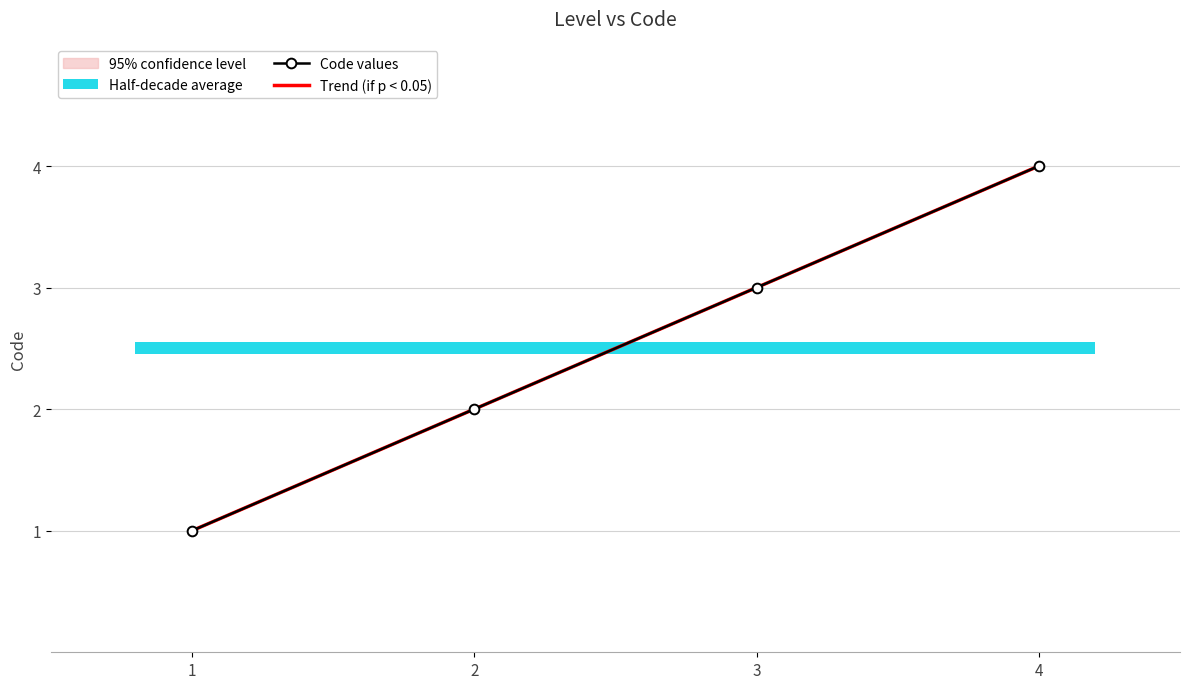

At which label is Code values closest to 2?

2